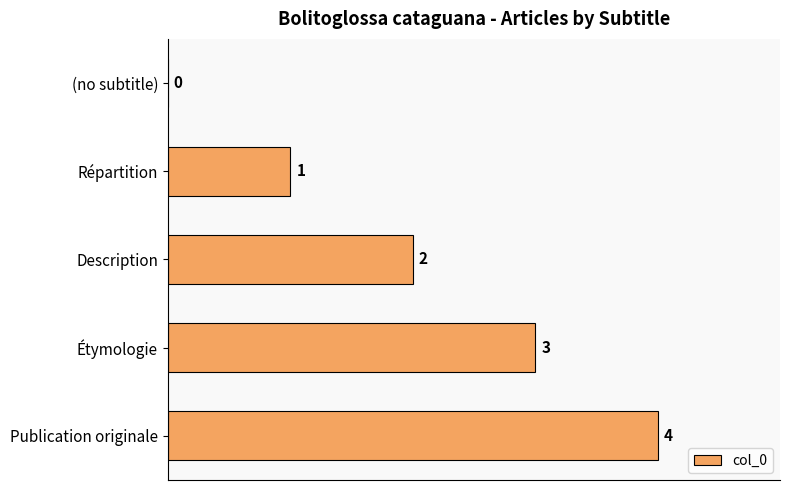

What is the ratio of the value at Répartition to the value at Étymologie?

0.3